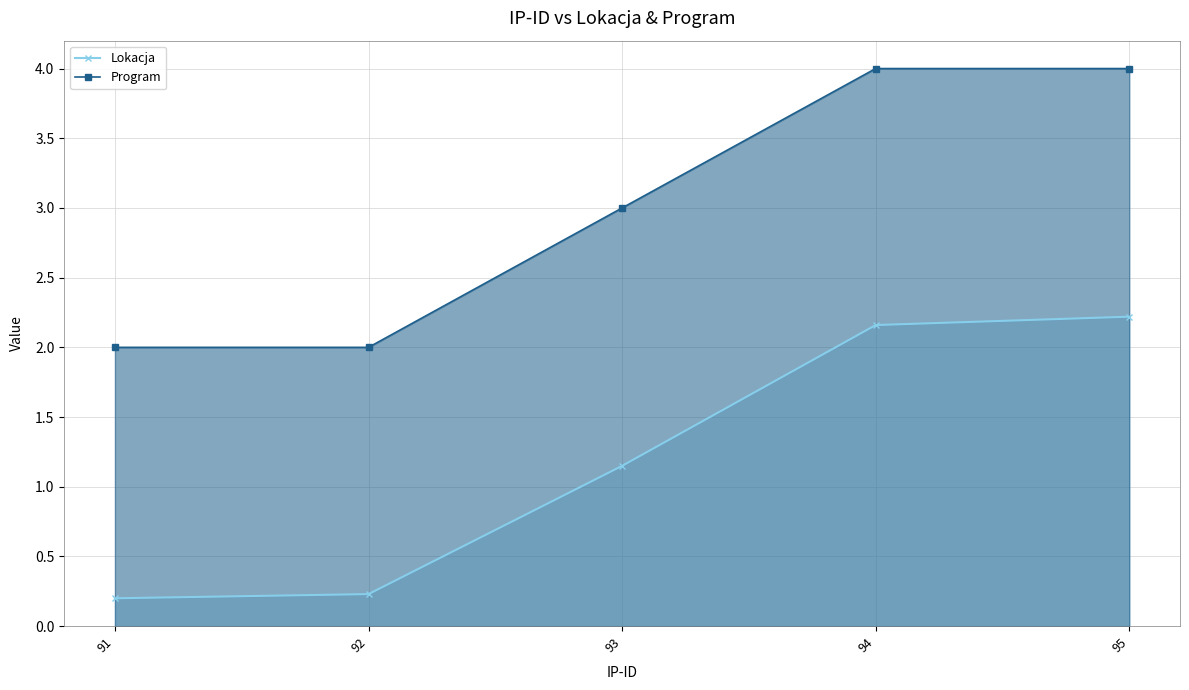

Which series has the widest spread of values?

Lokacja